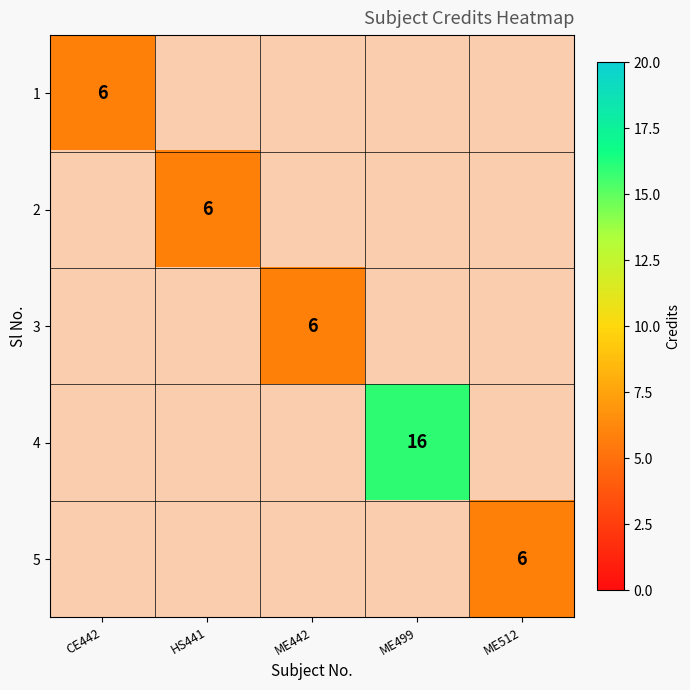

At how many categories does at least one series exceed 10?

1